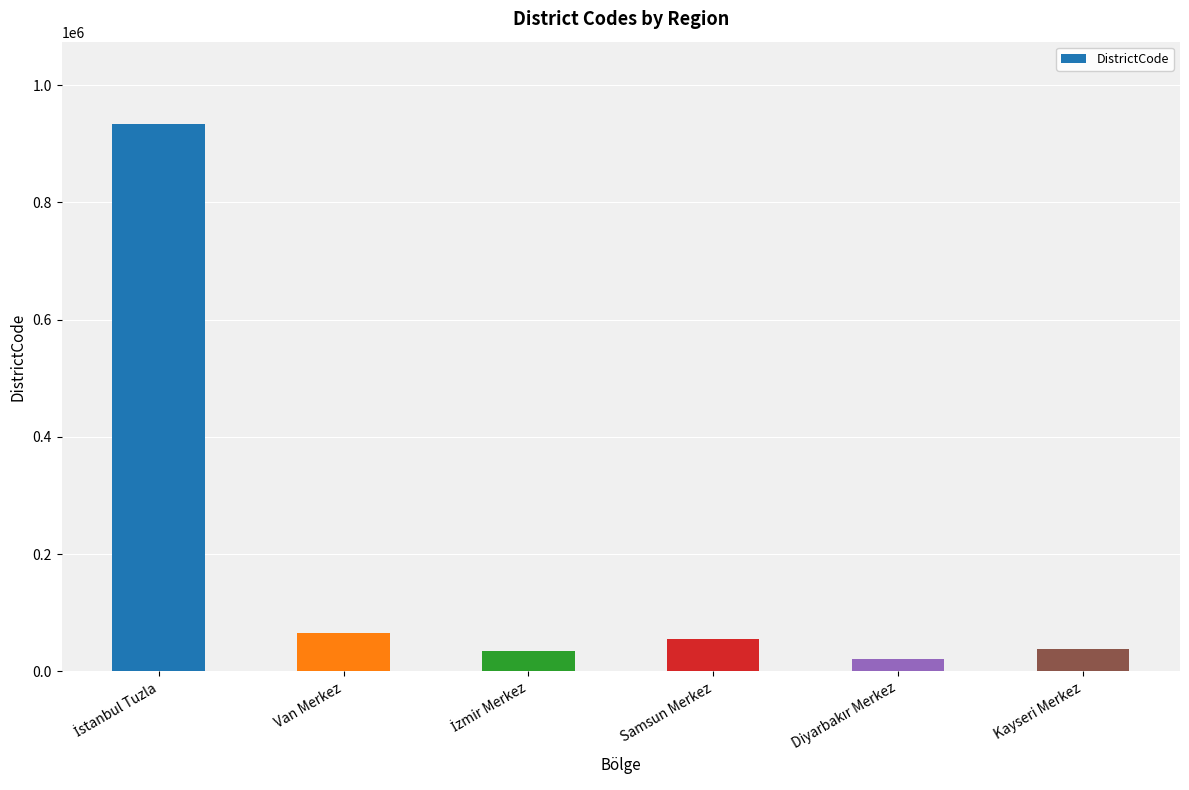

Is it true that the value at Samsun Merkez is 88586?

False